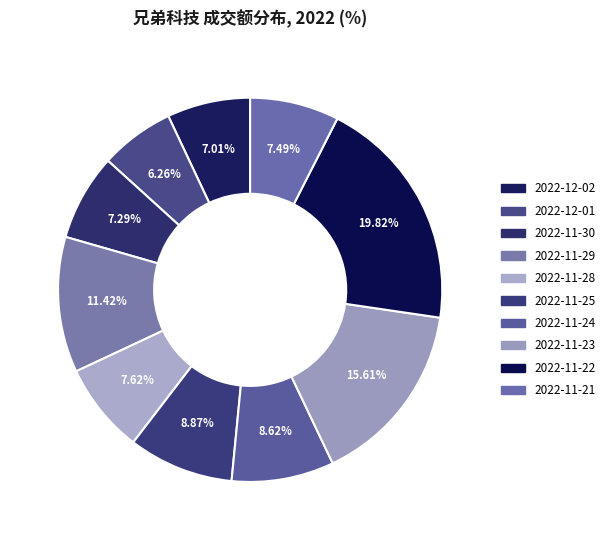

Is there a majority slice in this chart?

No